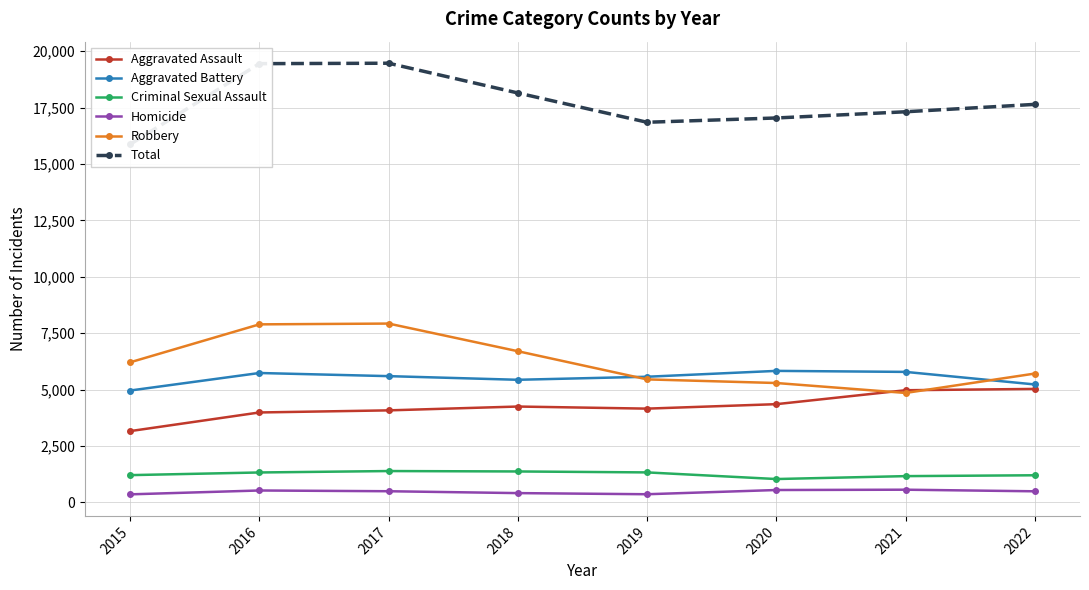

The value of Robbery at 2020 is 5289. True or false?

True